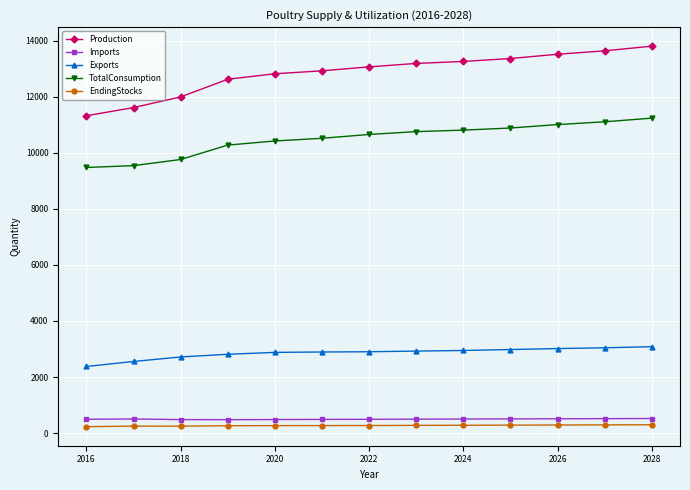

What is the value of the TotalConsumption point at the 7th from the left?

10652